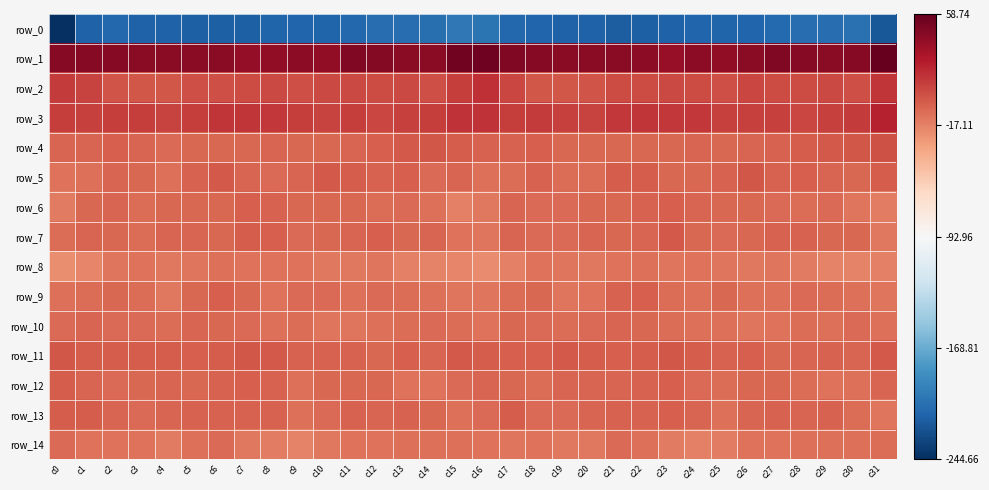

What is the minimum value shown in the chart?

-244.7